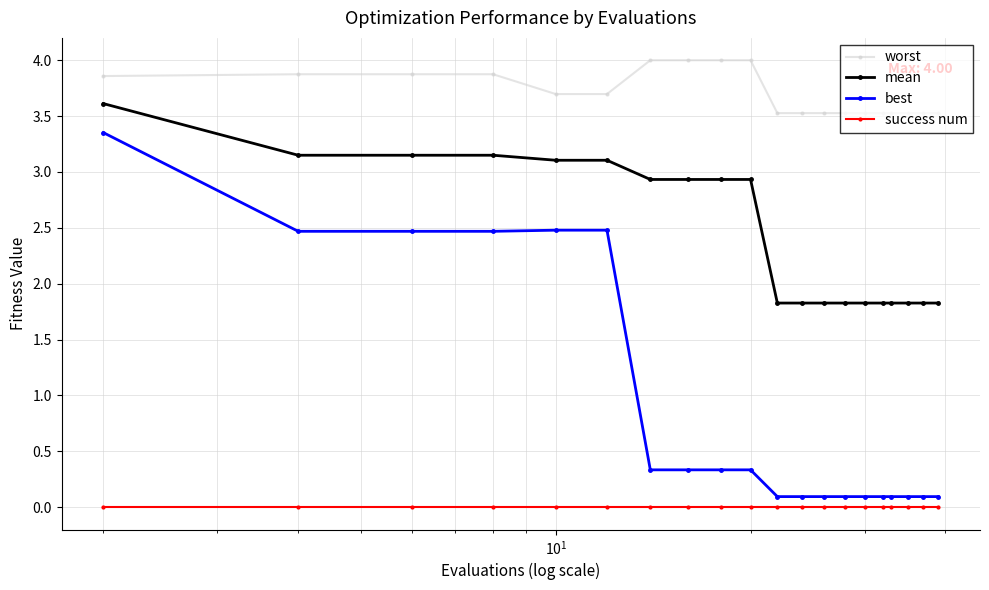

Which series has the widest spread of values?

best